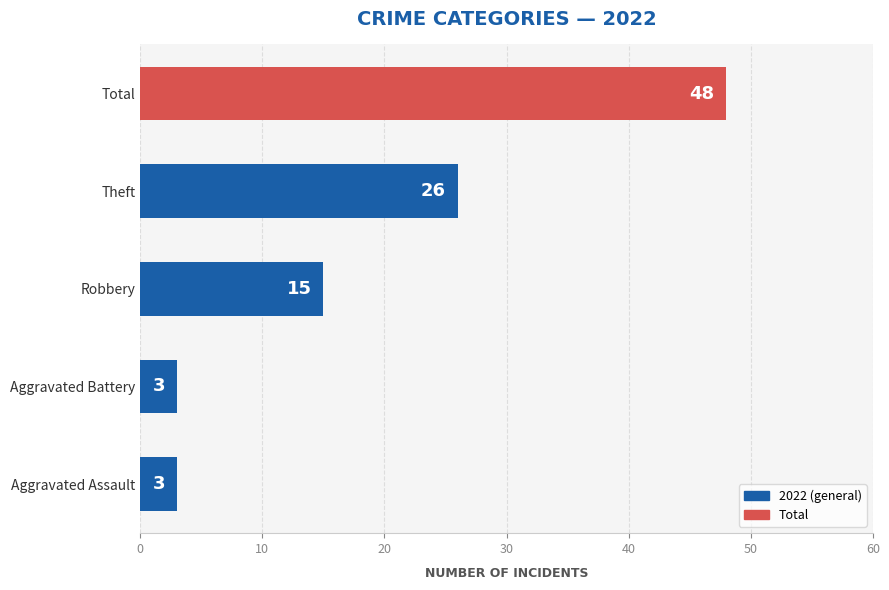

Reading bottom to top, transcribe all the data shown in this chart.

Aggravated Assault=3	Aggravated Battery=3	Robbery=15	Theft=26	Total=48